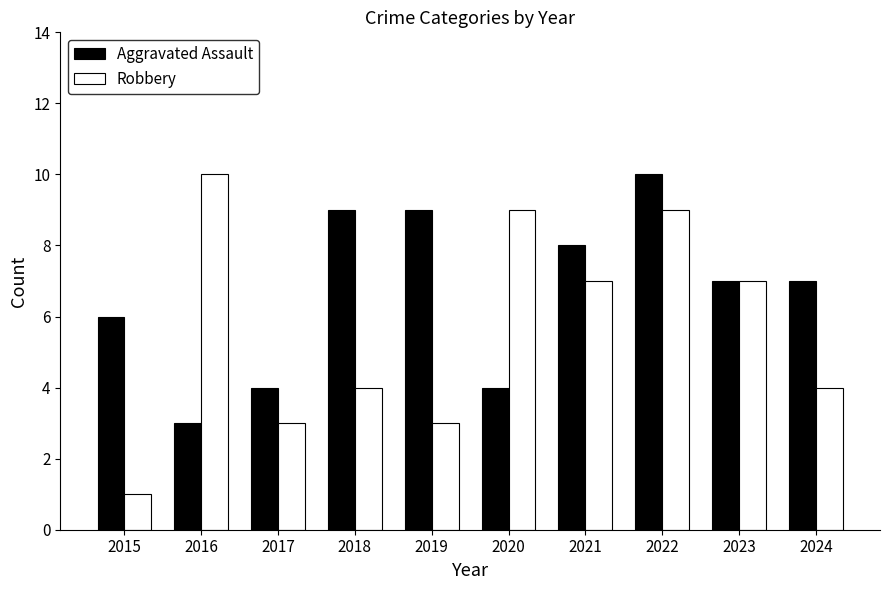

What is the difference between the highest and lowest values at 2019?

6